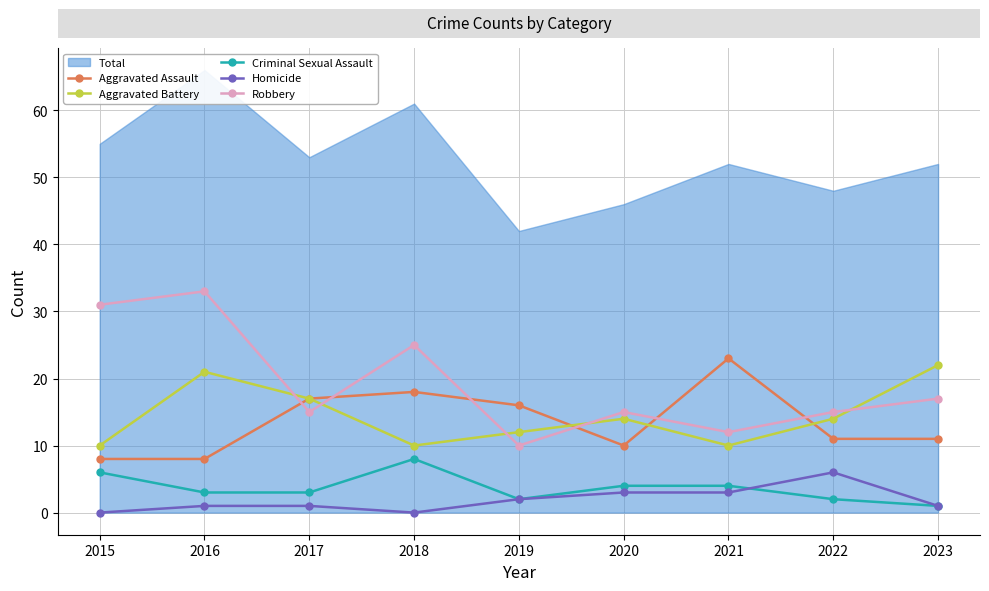

The Aggravated Battery series shows 10 at 2015. True or false?

True